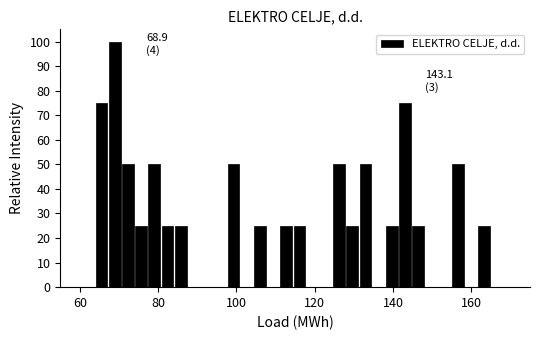

Read against the x-axis, roughly where is the centre of the tallest bar?

68